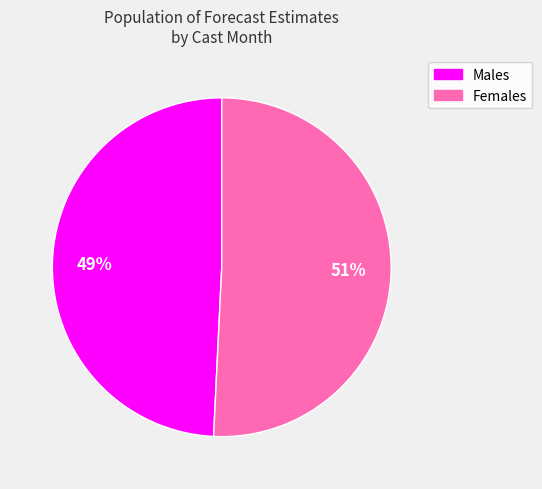

To the nearest percent, what is the average slice percentage?

50%